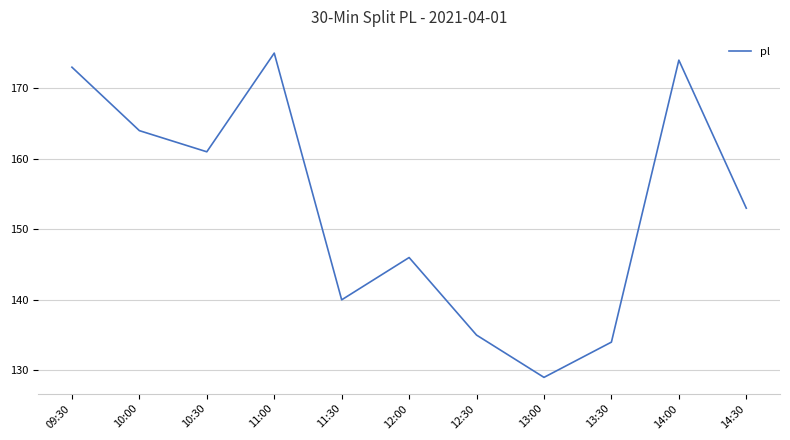

How many lines are shown in the chart?

1